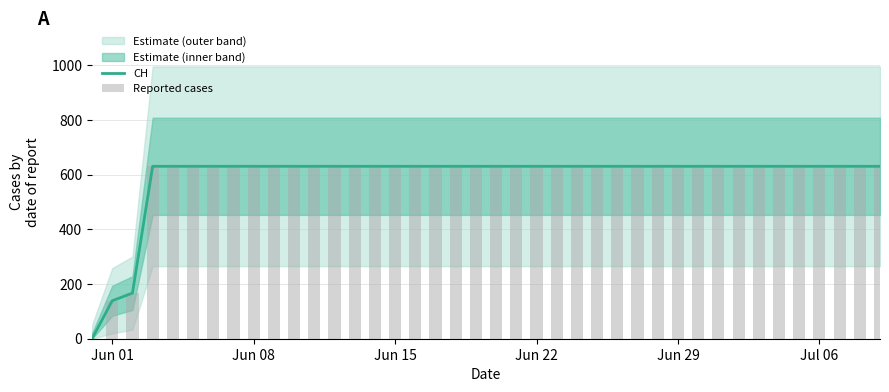

The value of CH at Jun 08 is 426. True or false?

False